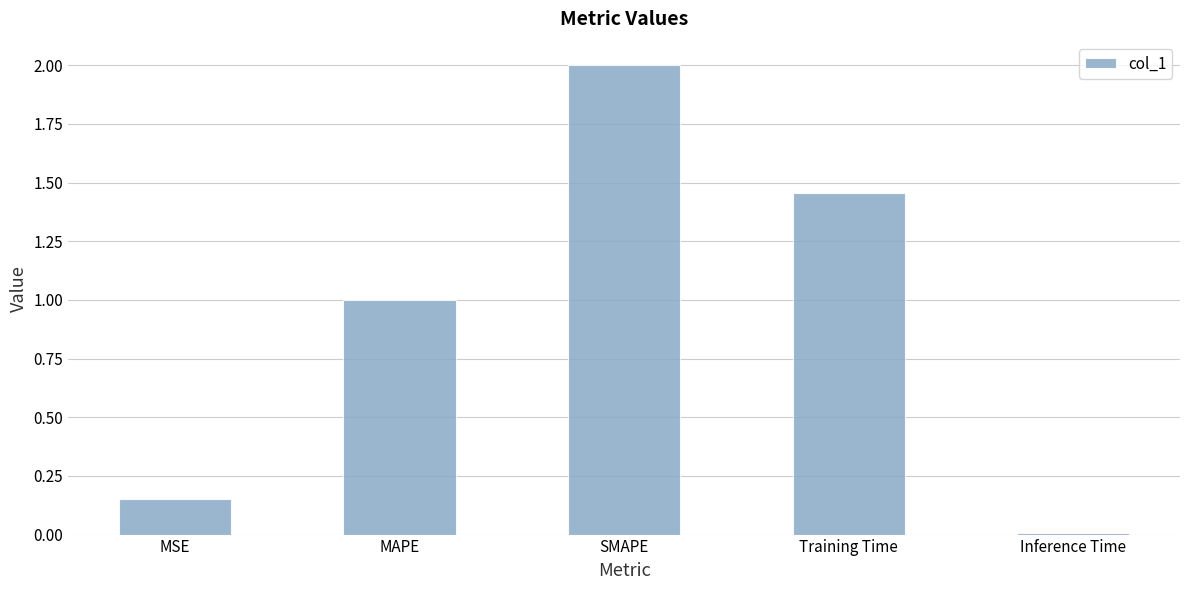

What is the difference between the values at Inference Time and Training Time?

1.4